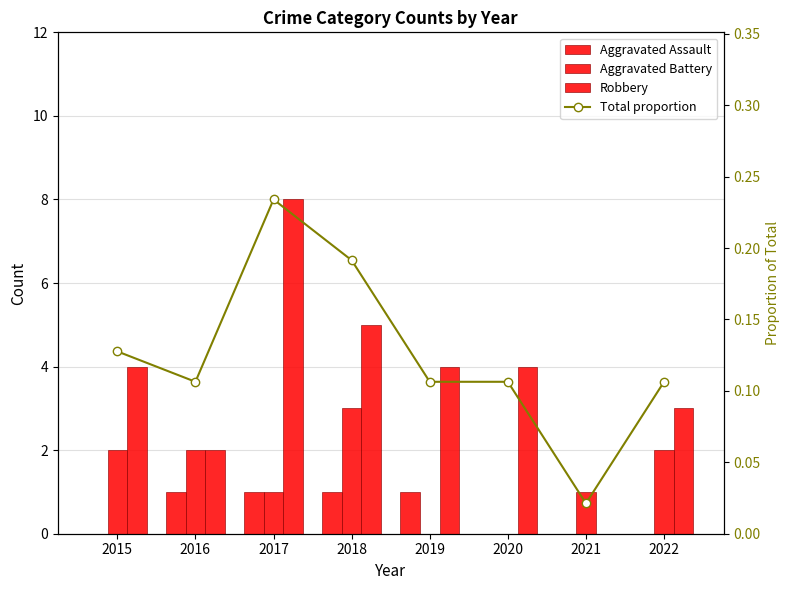

What are all the series names shown in the legend?

Aggravated Assault, Aggravated Battery, Robbery, Total proportion